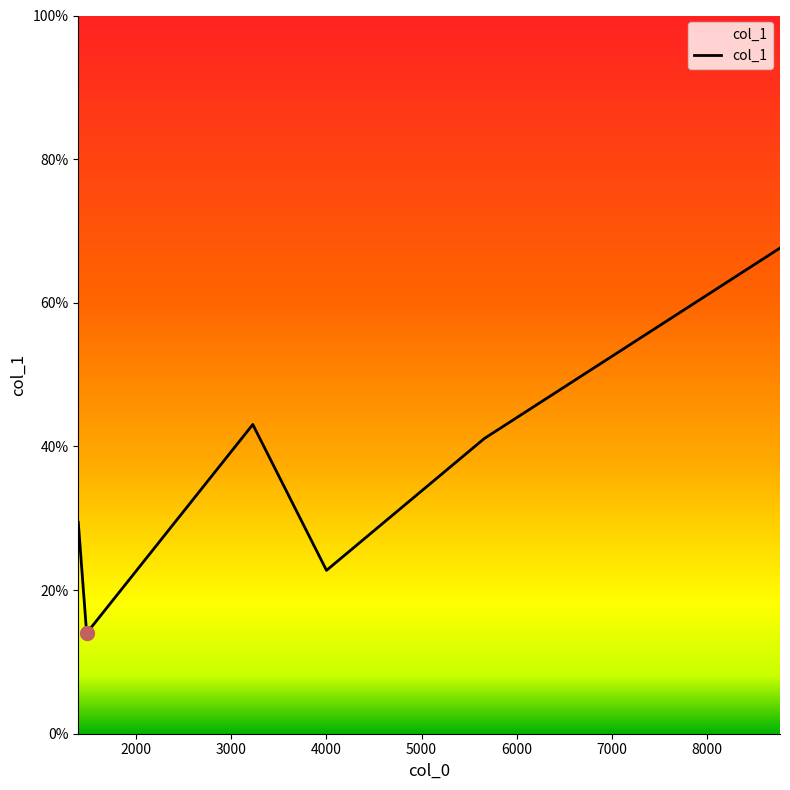

What is the maximum value shown in the chart?

67.6